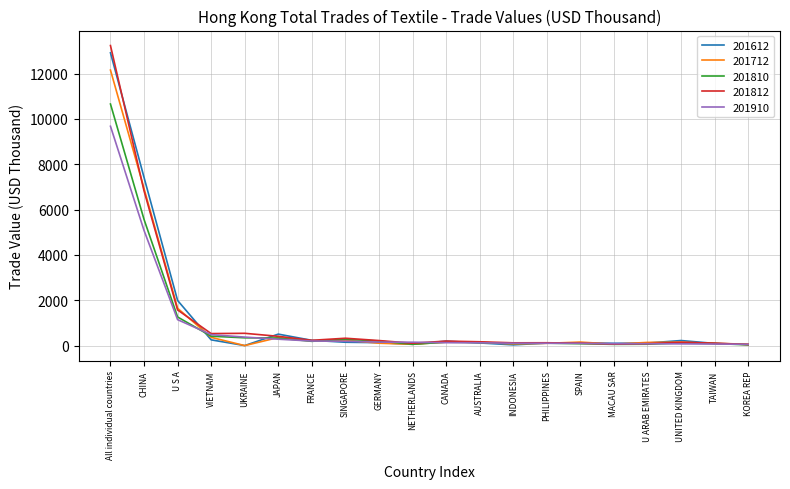

At which category is the sum across all series the highest?

All individual countries